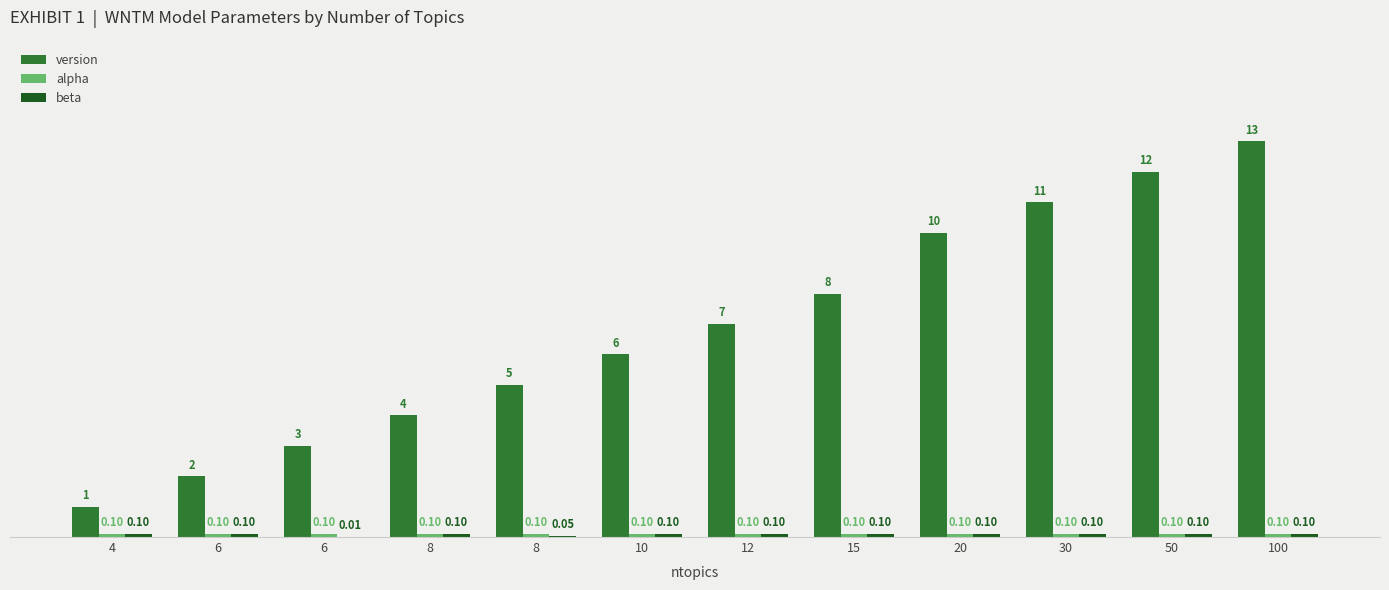

Which has a higher value, 20 or 100?

100